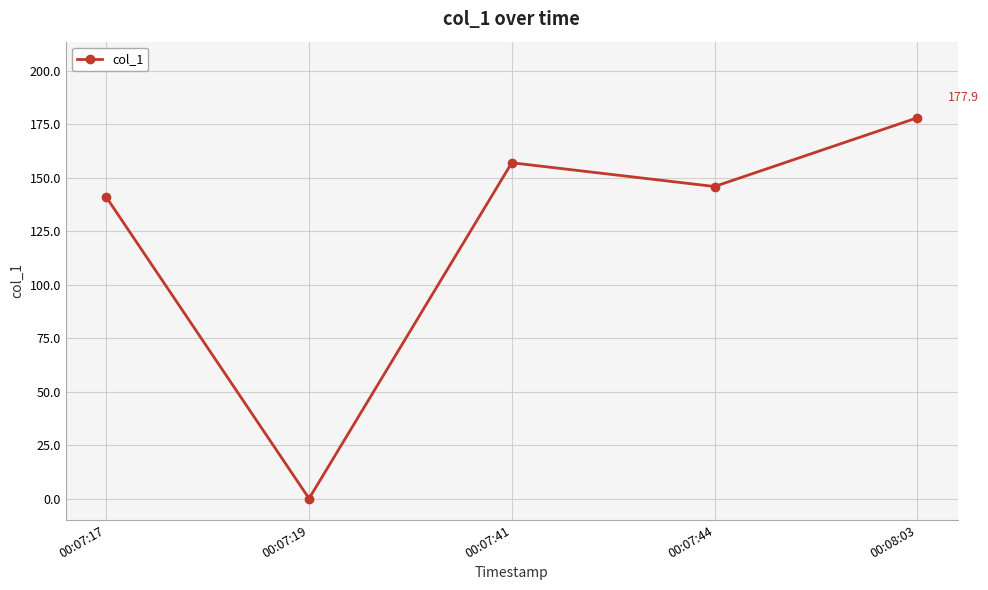

Is it true that the value at 00:07:19 is 0.0?

True